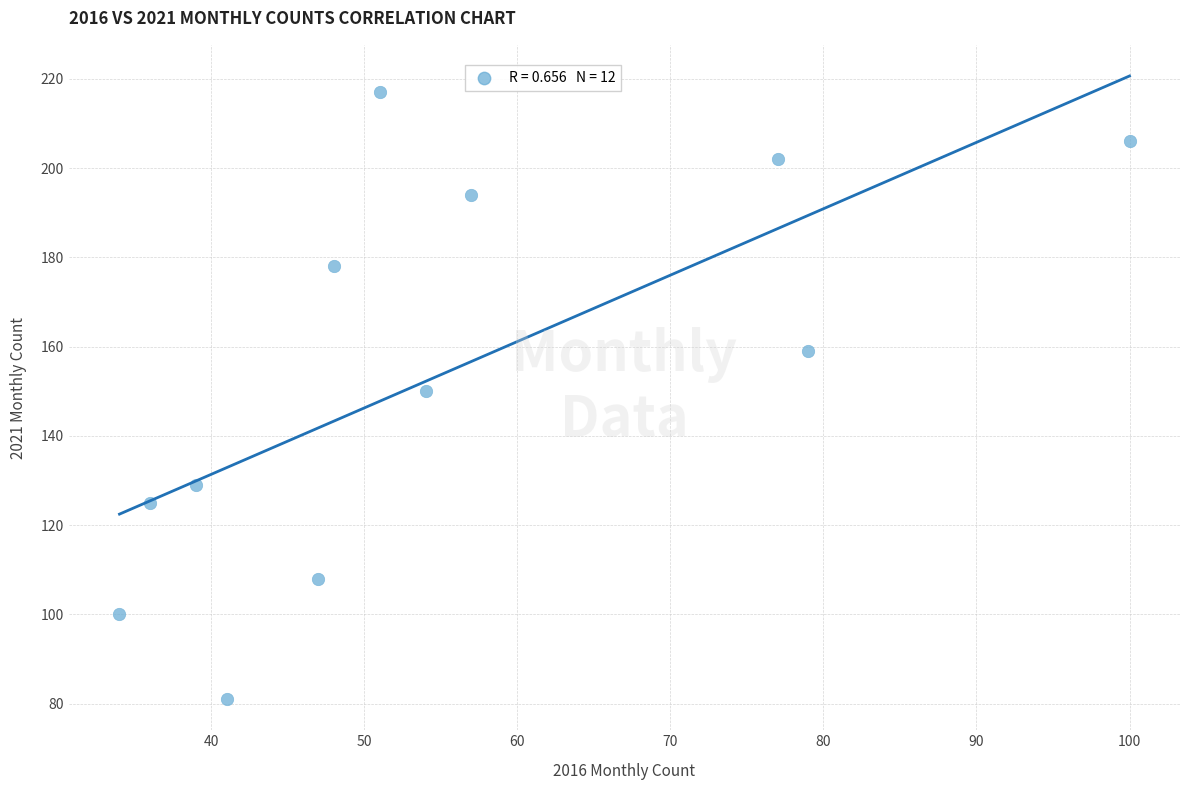

What is the range of Y values (max minus min)?

136